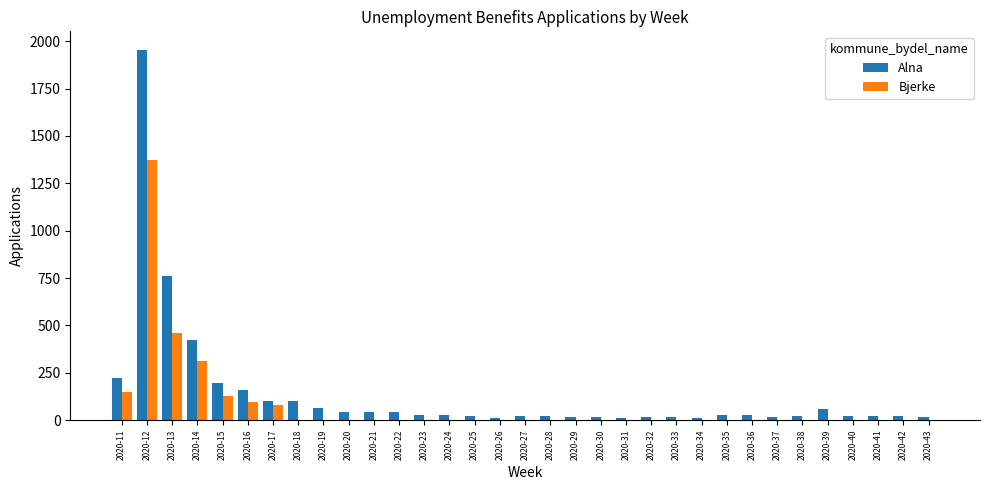

The value of Bjerke at 2020-19 is 0. True or false?

True